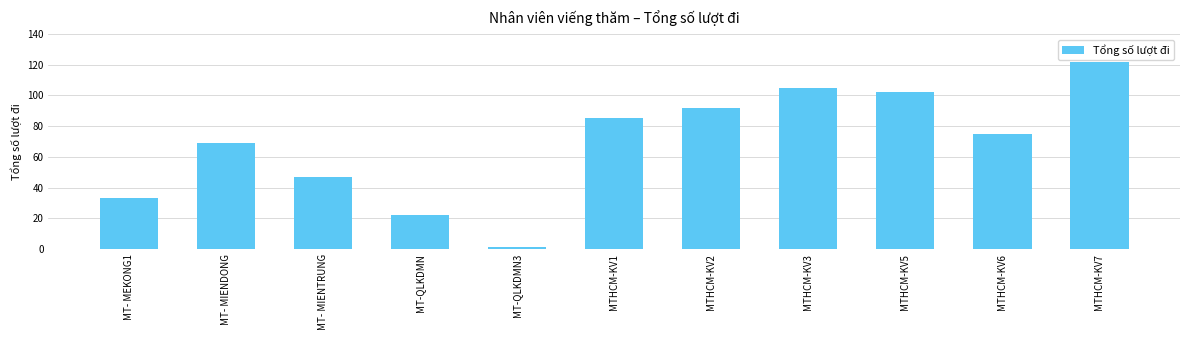

What value does the data have at MTHCM-KV3, to the nearest 5?

105